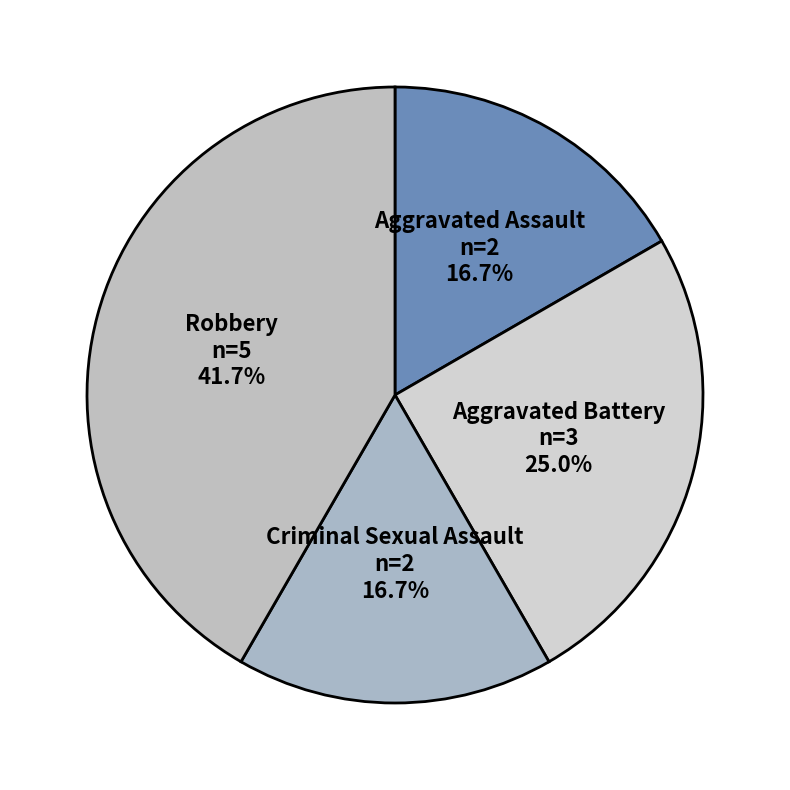

Is there any slice that represents more than half of the pie?

No